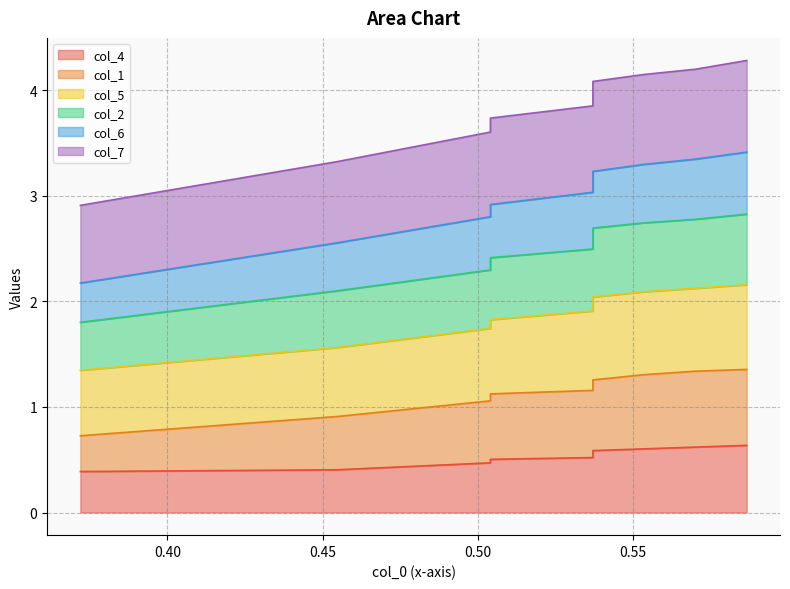

What is the lowest value of the col_4 series?

0.4